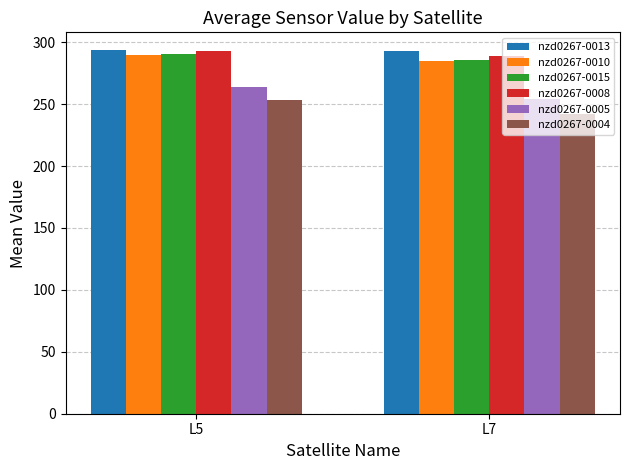

Which category has the lowest value across all series?

L7